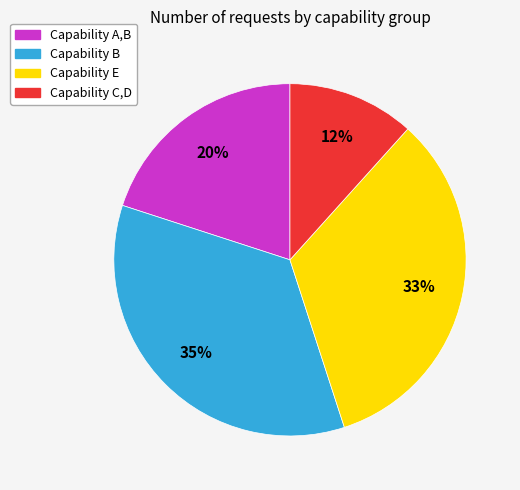

To the nearest percent, what is the average slice percentage?

25%